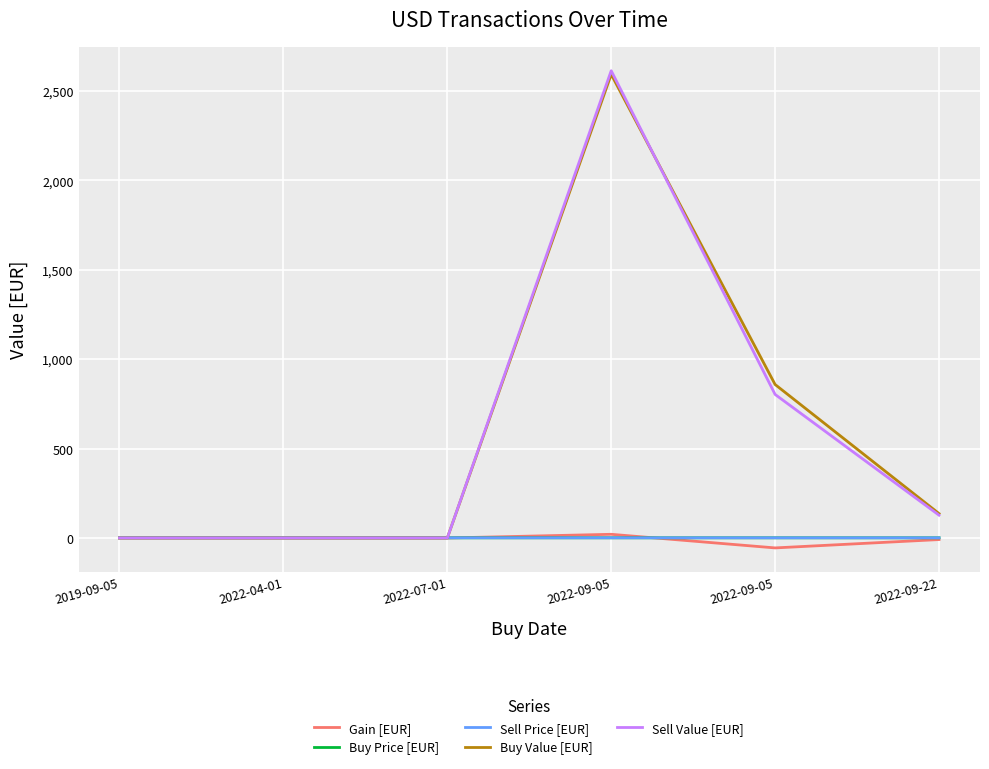

Which series has the largest total across all categories?

Buy Value [EUR]